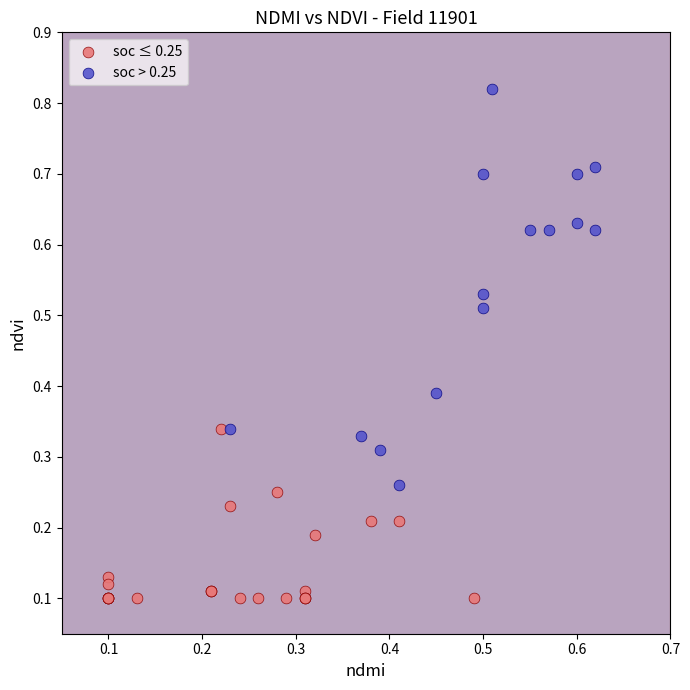

Which series has the largest Y range (max minus min)?

soc > 0.25